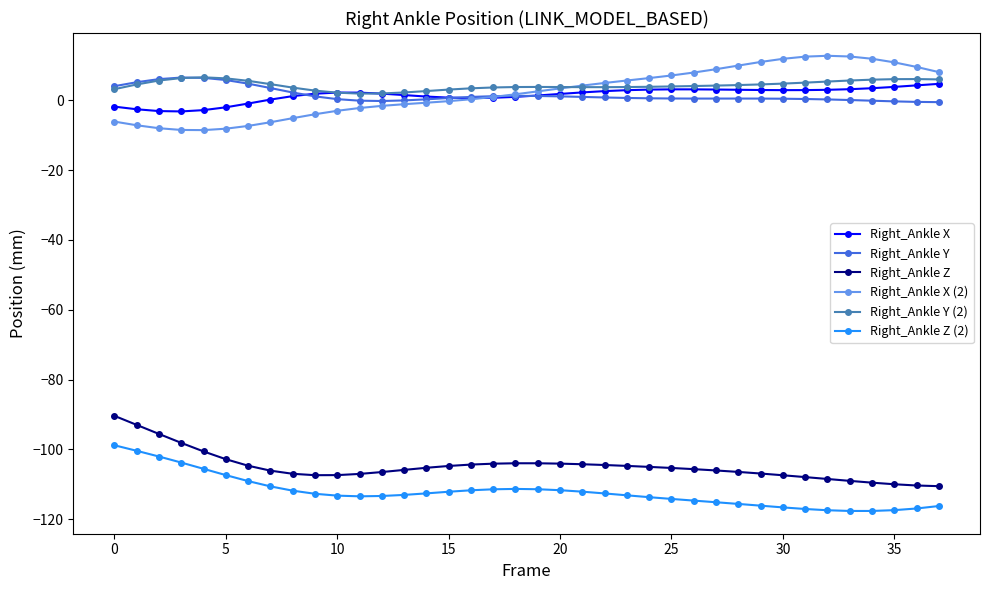

What are all the series names shown in the legend?

Right_Ankle X, Right_Ankle Y, Right_Ankle Z, Right_Ankle X (2), Right_Ankle Y (2), Right_Ankle Z (2)